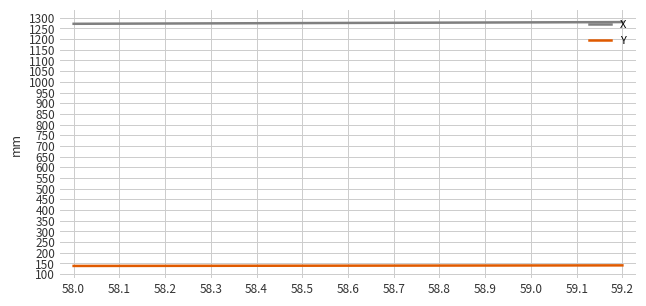

What is the difference between the highest and lowest values at 59.1?

1138.2